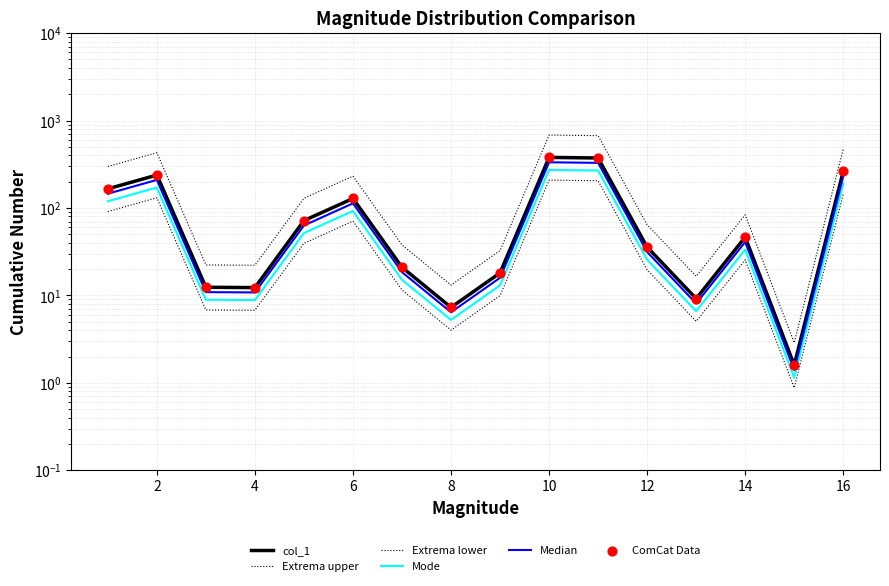

Which series has the largest total across all categories?

Extrema upper